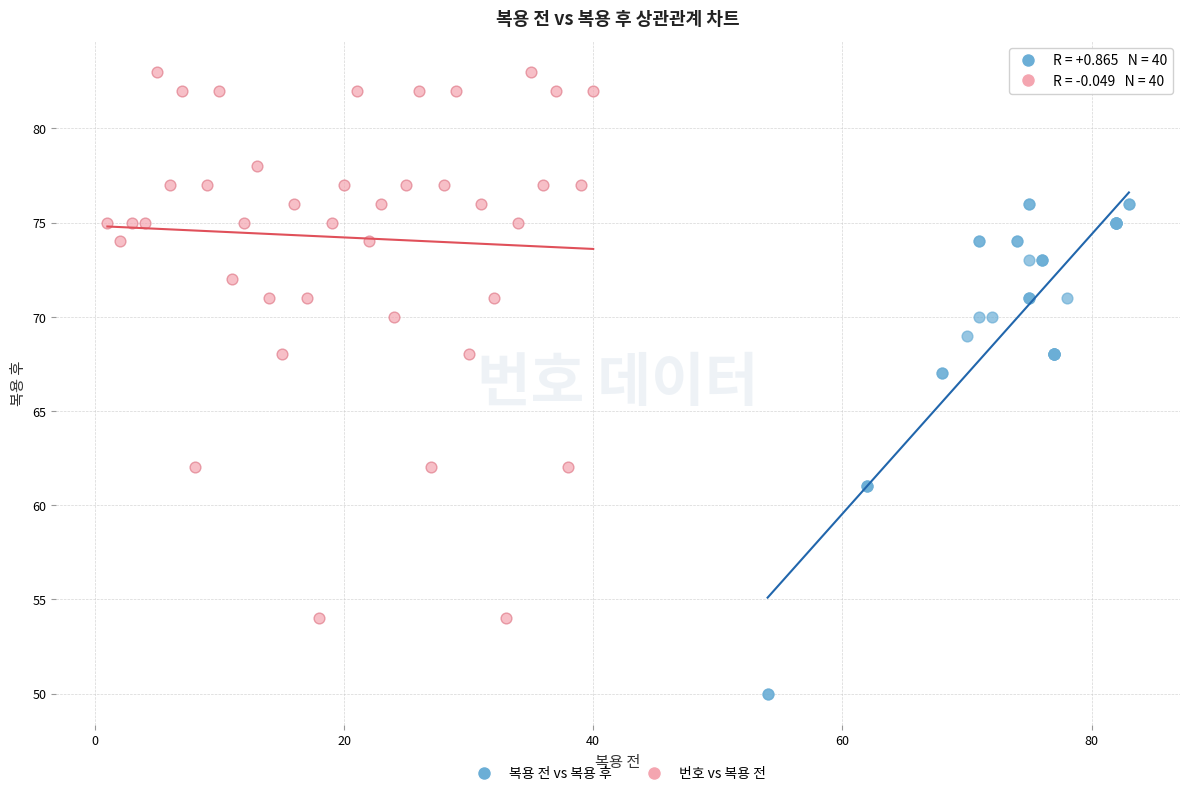

What are all the series names shown in the legend?

복용 전 vs 복용 후, 번호 vs 복용 전